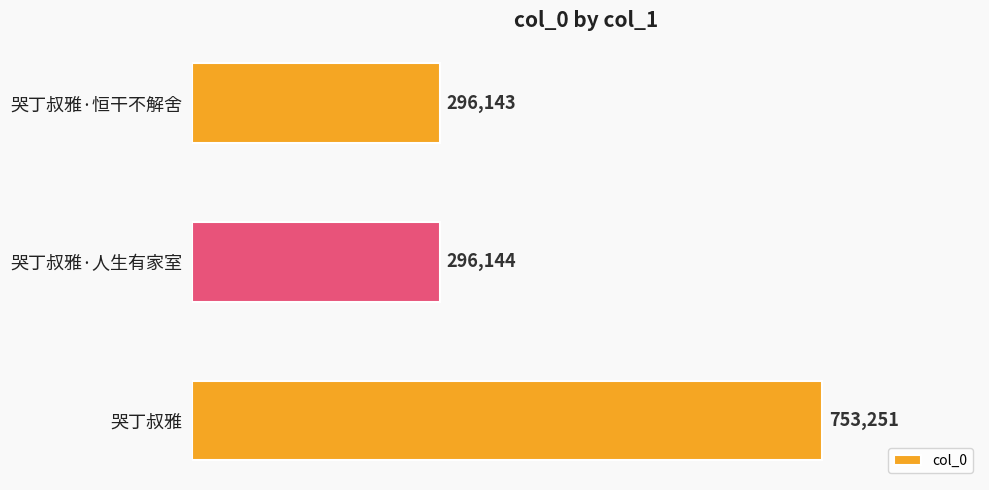

What is the sum of all values?

1345538